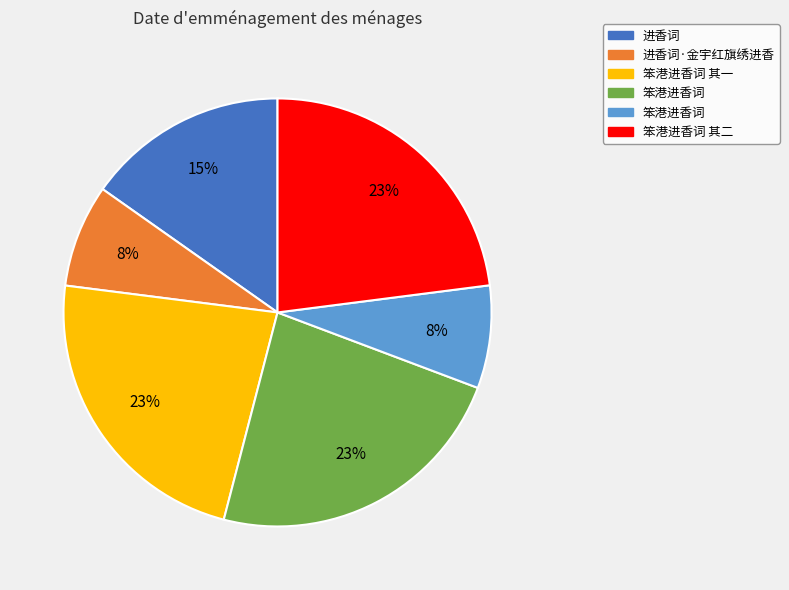

To the nearest percent, what is the average slice percentage?

17%